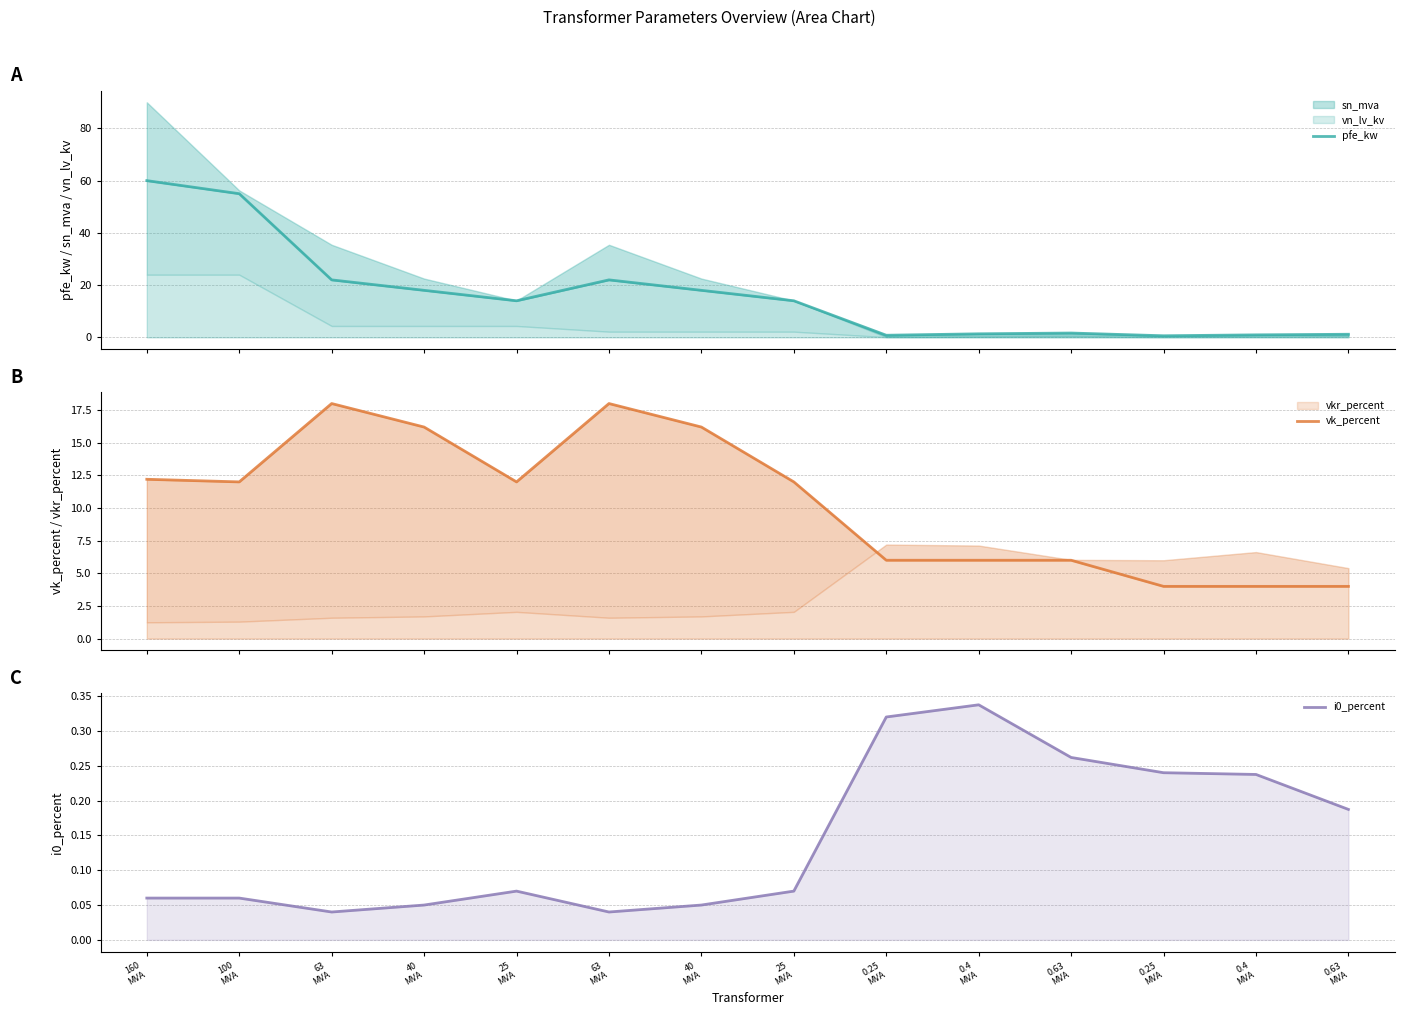

Which category has the lowest value across all series?

63
MVA